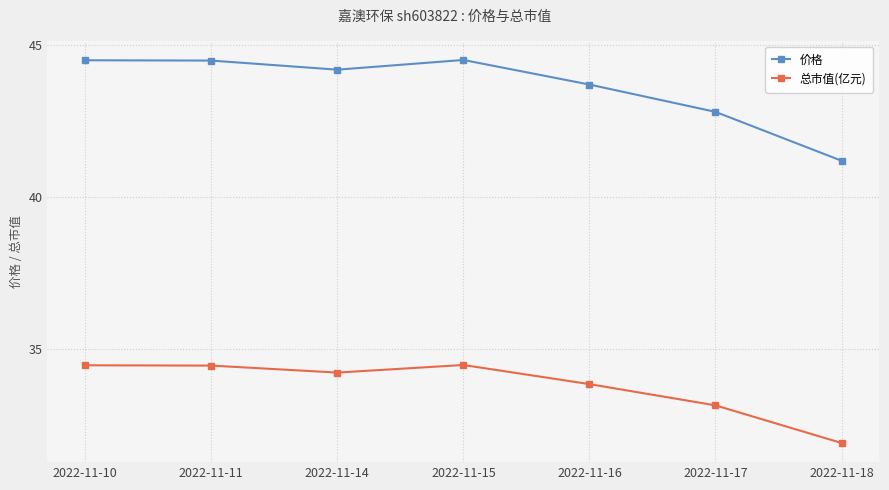

Where does the 价格 series first go above 44?

2022-11-10